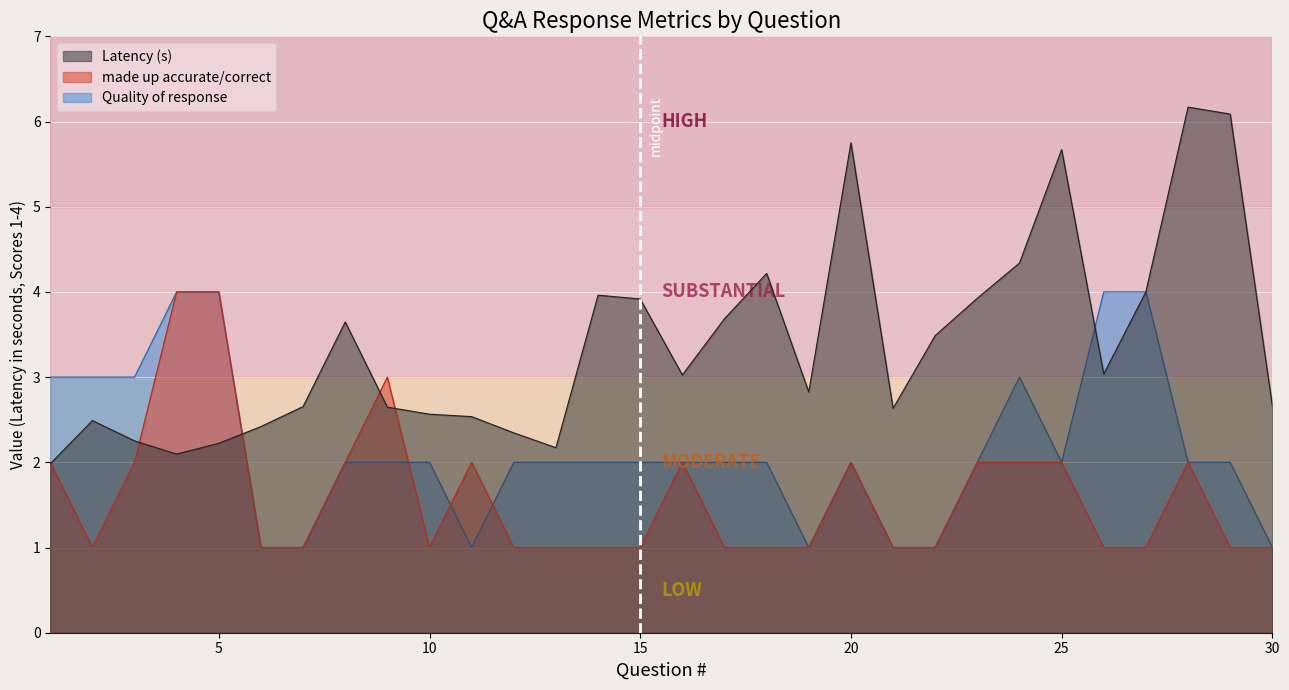

Reading left to right, what are all the values shown in this chart?

Latency: 1=2.0	2=2.5	3=2.3	4=2.1	5=2.2	6=2.4	7=2.7	8=3.6	9=2.6	10=2.6	11=2.5	12=2.3	13=2.2	14=4.0	15=3.9	16=3.0	17=3.7	18=4.2	19=2.8	20=5.8	21=2.6	22=3.5	23=3.9	24=4.3	25=5.7	26=3.0	27=4.0	28=6.2	29=6.1	30=2.7
made up accurate/correct: 1=2.0	2=1.0	3=2.0	4=4.0	5=4.0	6=1.0	7=1.0	8=2.0	9=3.0	10=1.0	11=2.0	12=1.0	13=1.0	14=1.0	15=1.0	16=2.0	17=1.0	18=1.0	19=1.0	20=2.0	21=1.0	22=1.0	23=2.0	24=2.0	25=2.0	26=1.0	27=1.0	28=2.0	29=1.0	30=1.0
Quality of response: 1=3.0	2=3.0	3=3.0	4=4.0	5=4.0	6=1.0	7=1.0	8=2.0	9=2.0	10=2.0	11=1.0	12=2.0	13=2.0	14=2.0	15=2.0	16=2.0	17=2.0	18=2.0	19=1.0	20=2.0	21=1.0	22=1.0	23=2.0	24=3.0	25=2.0	26=4.0	27=4.0	28=2.0	29=2.0	30=1.0